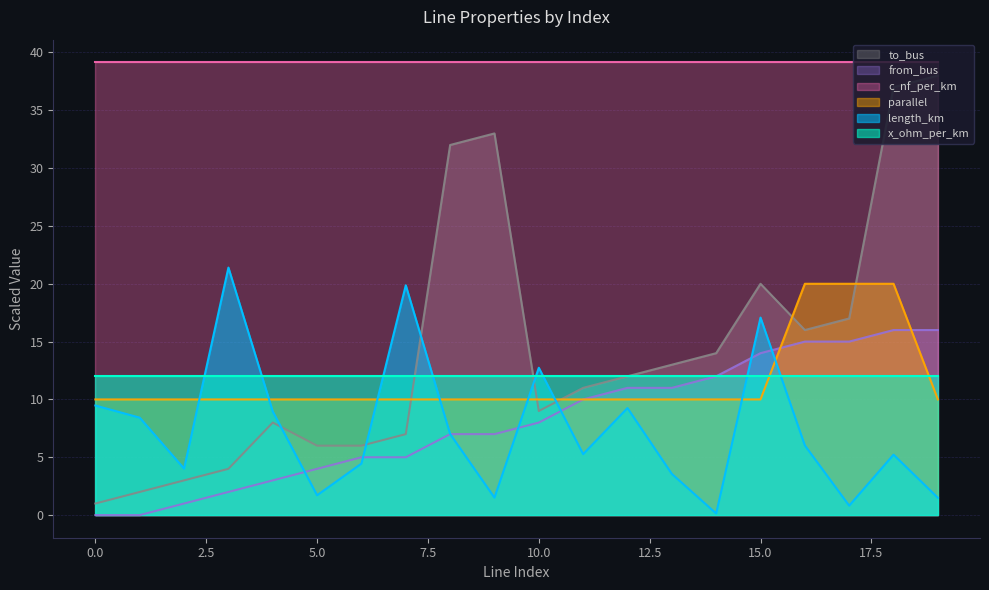

What is the difference between the maximum and minimum values in the length_km series?

21.3